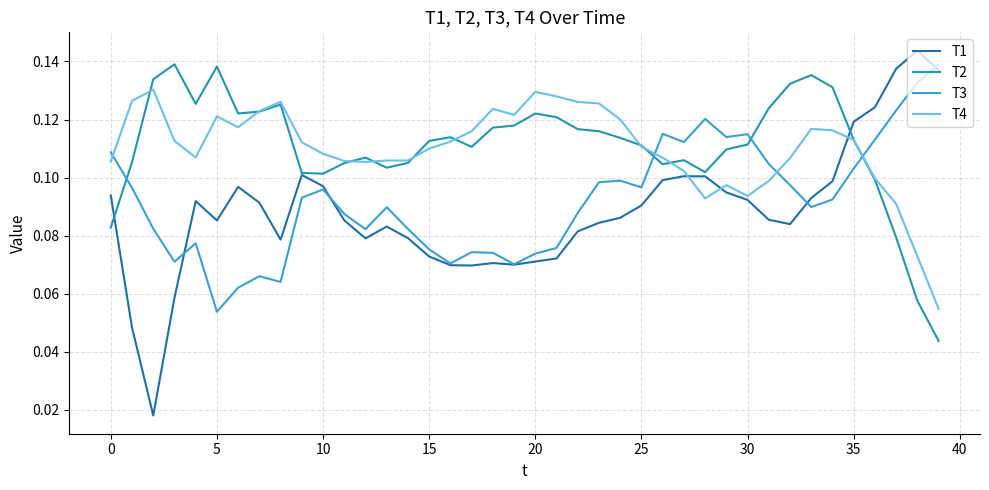

How many categories are shown in the chart?

40